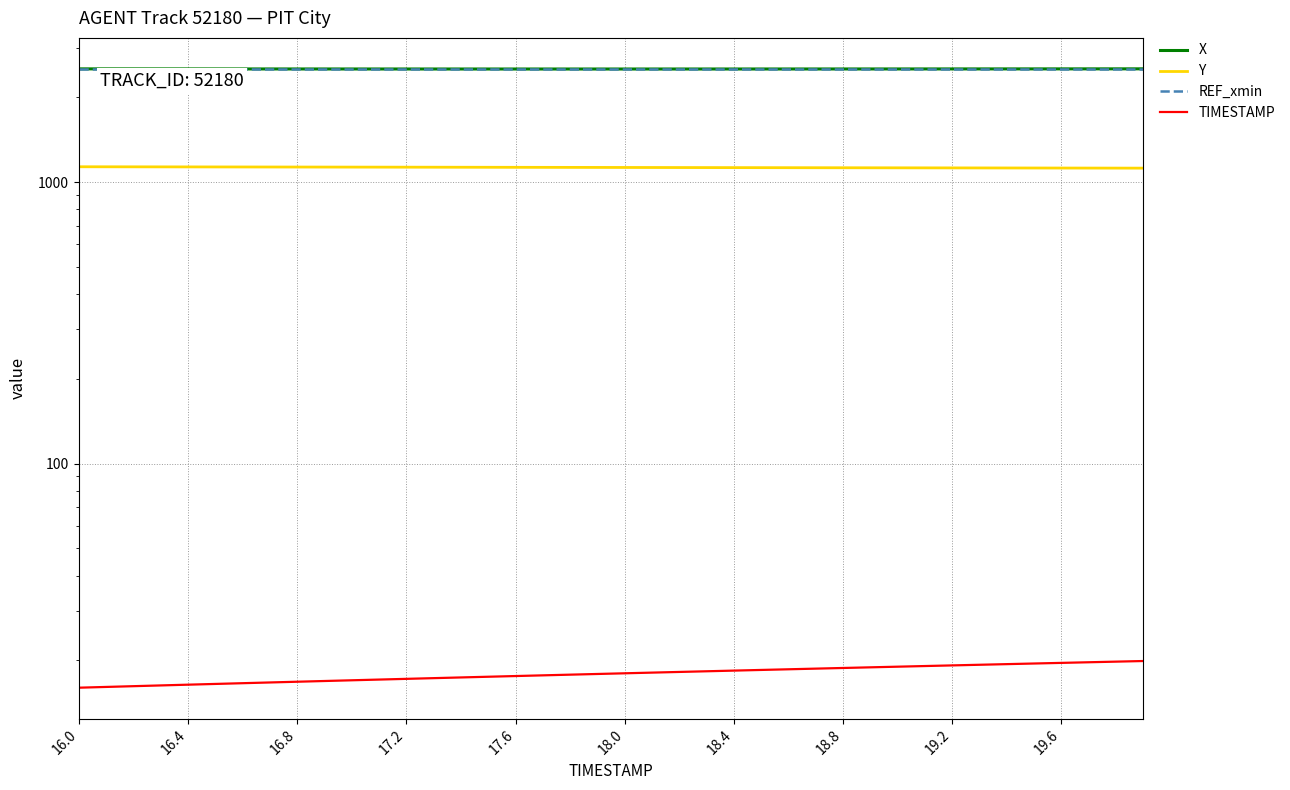

The value of Y at 25 is 1762.0. True or false?

False